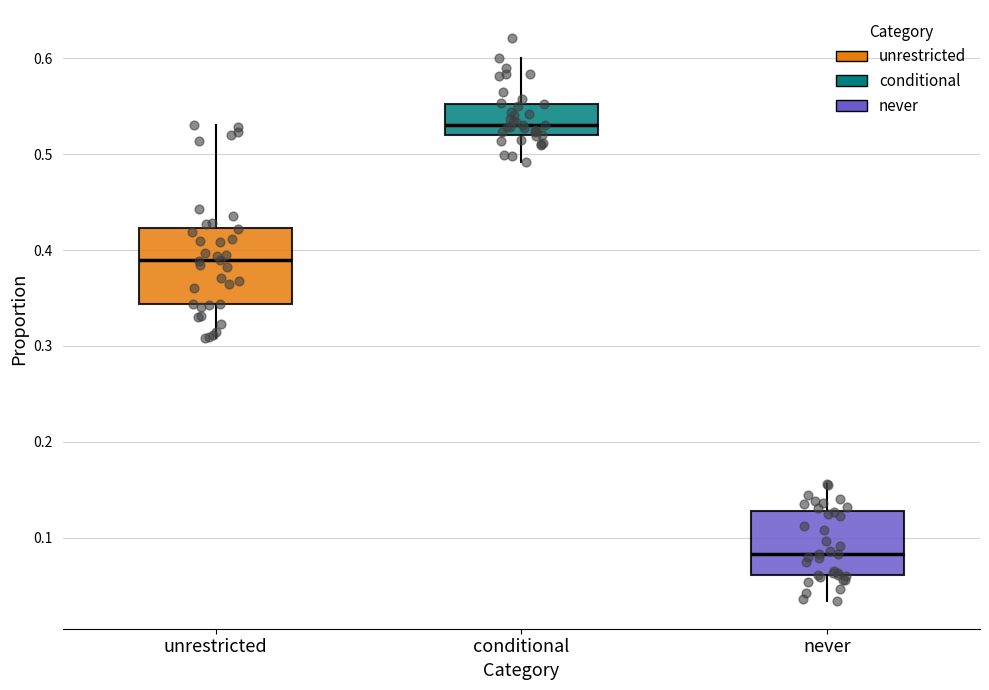

Reading left to right, transcribe this box plot: for each box, give where its median line is, the range the box spans, and where its two whiskers end, as read against the y-axis. The values are not printed on the chart, so give them approximately, as read against the axis.

unrestricted: median 0.39, box 0.34 to 0.42, whiskers 0.31 to 0.53
conditional: median 0.53, box 0.52 to 0.55, whiskers 0.49 to 0.60
never: median 0.08, box 0.06 to 0.13, whiskers 0.03 to 0.16